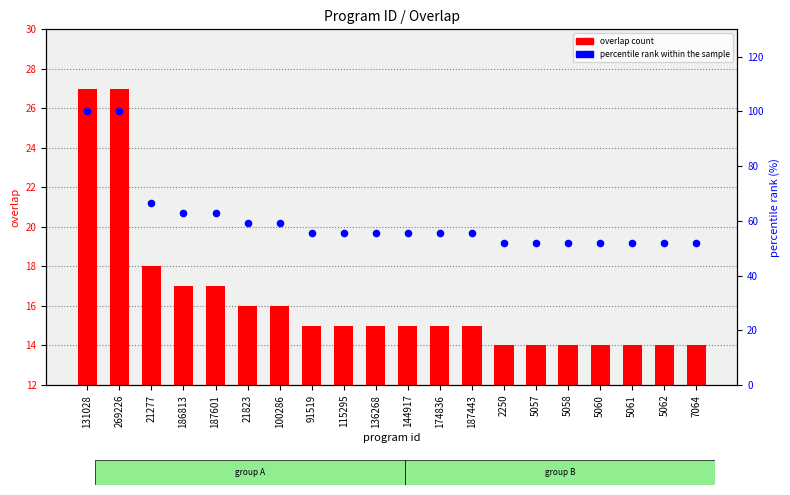

What is the total value across all series at 5058?

65.9